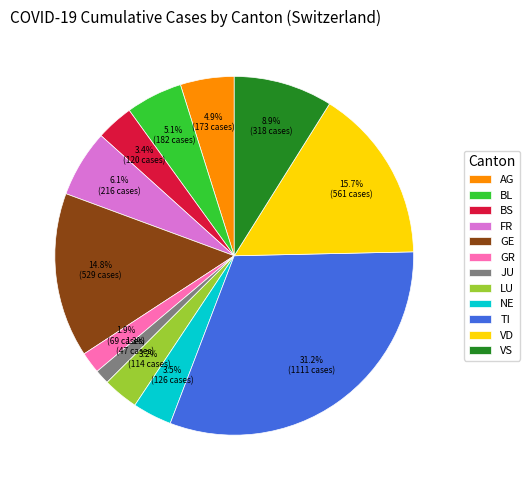

Does JU represent more than half of the total?

No